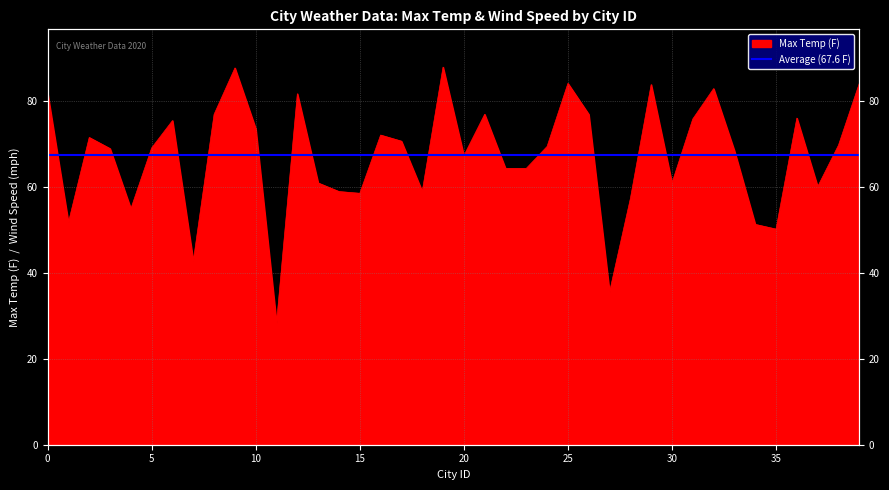

What is the minimum value shown in the chart?

28.4